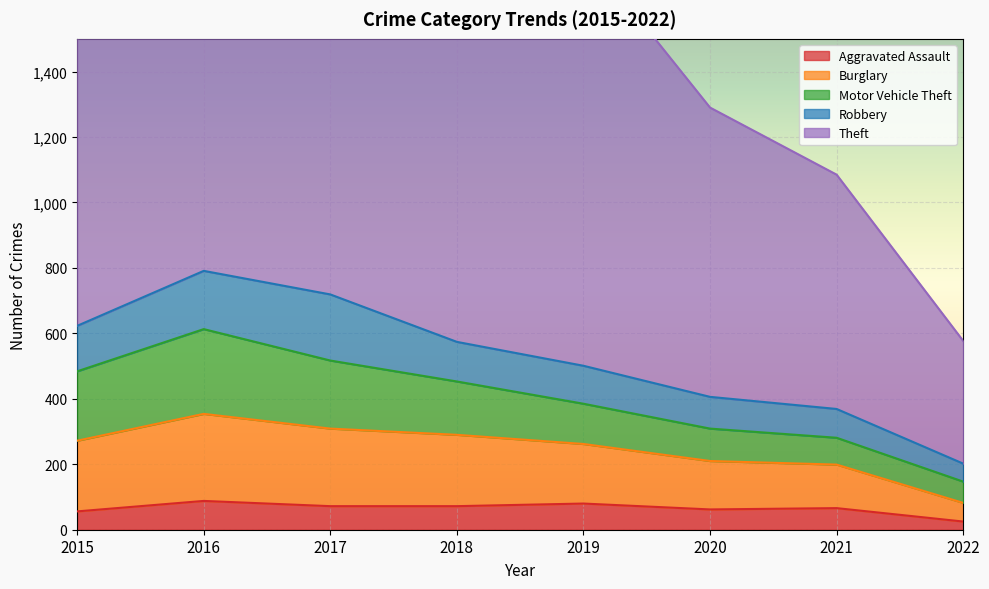

In Theft, how many points are higher than both neighbors (excluding endpoints)?

2